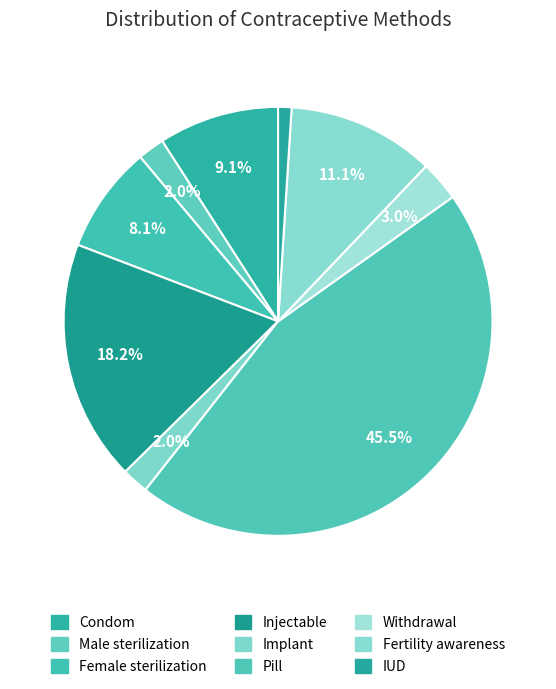

To the nearest percent, what is the average slice percentage?

11%